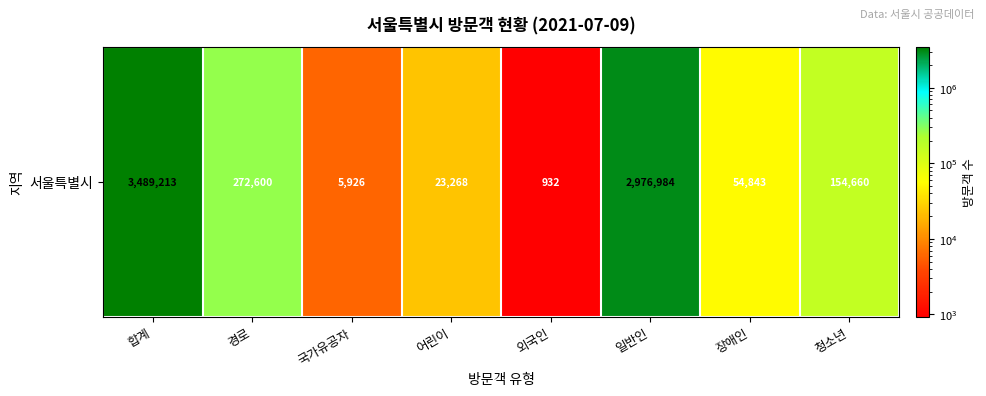

Which label corresponds to the smallest value in the chart?

외국인